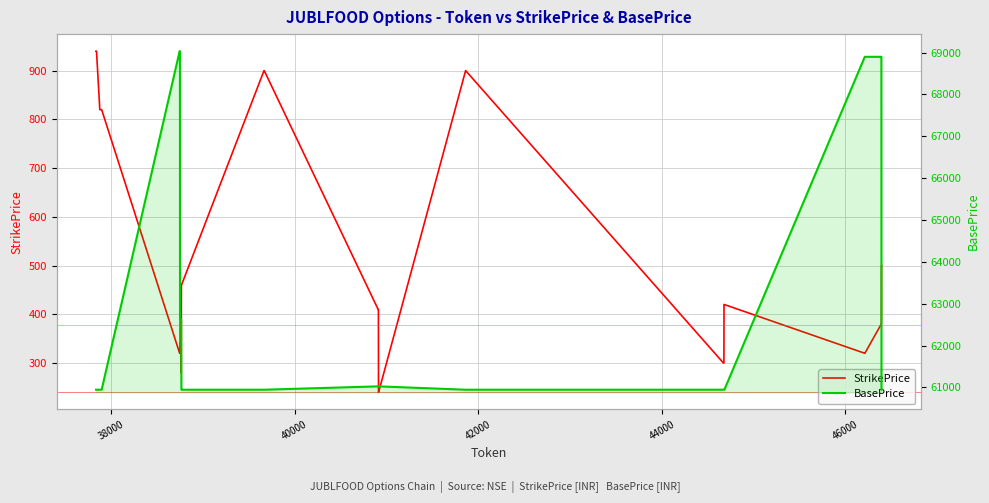

True or false: BasePrice has more than 2 points higher than both neighbors.

False